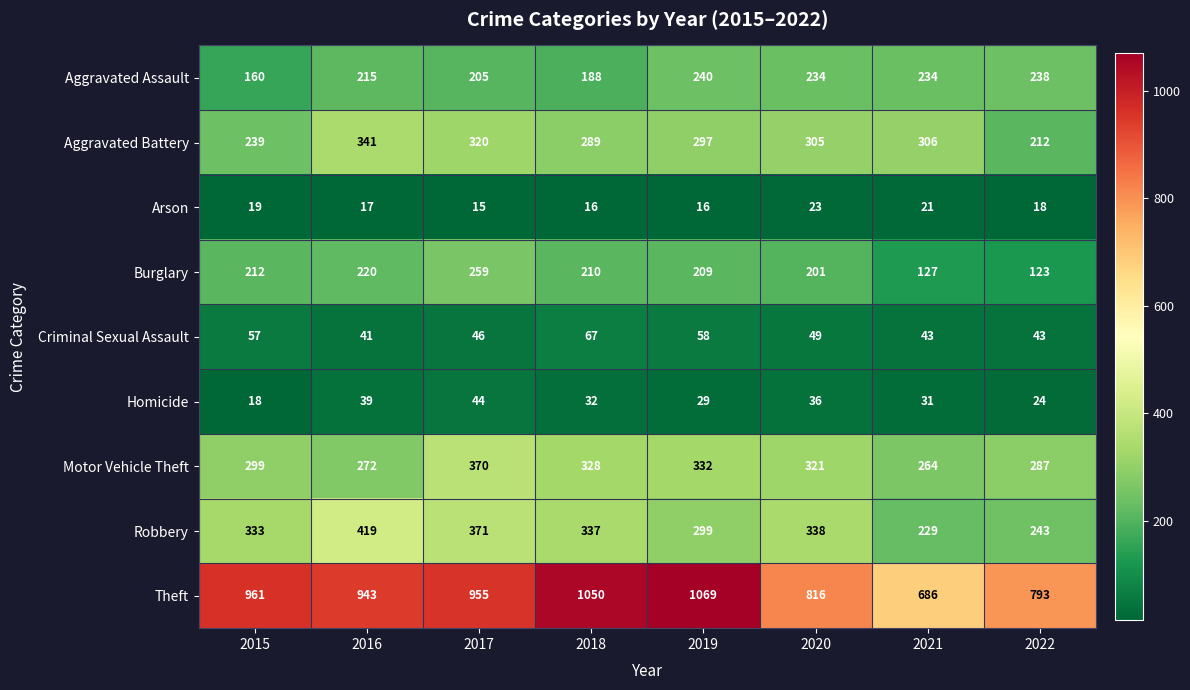

At how many categories does at least one series exceed 909?

5